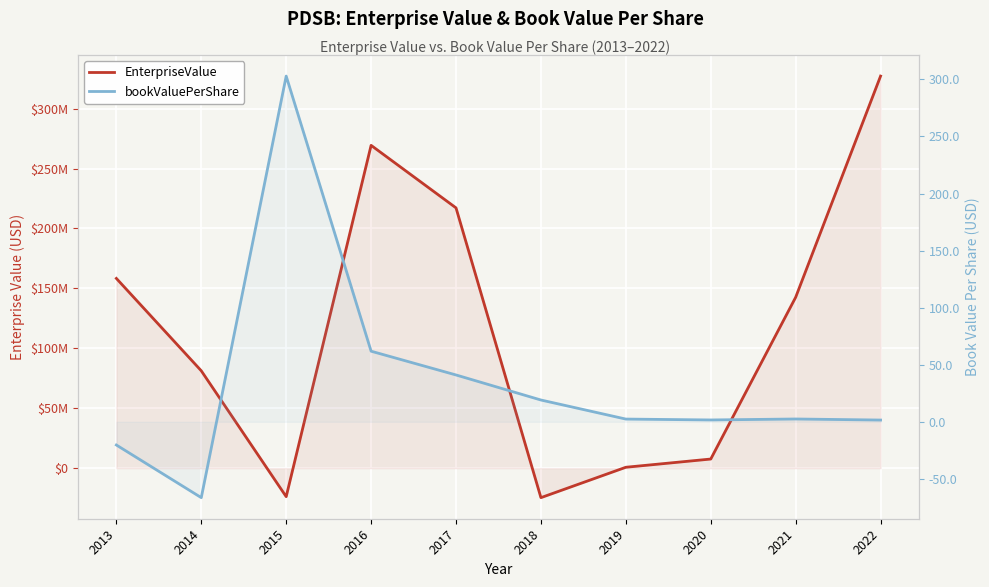

Where is the first local minimum for EnterpriseValue?

2015